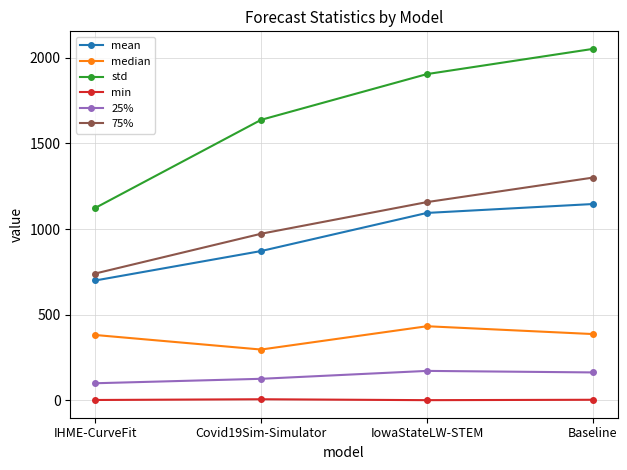

What is the minimum value for mean?

699.3